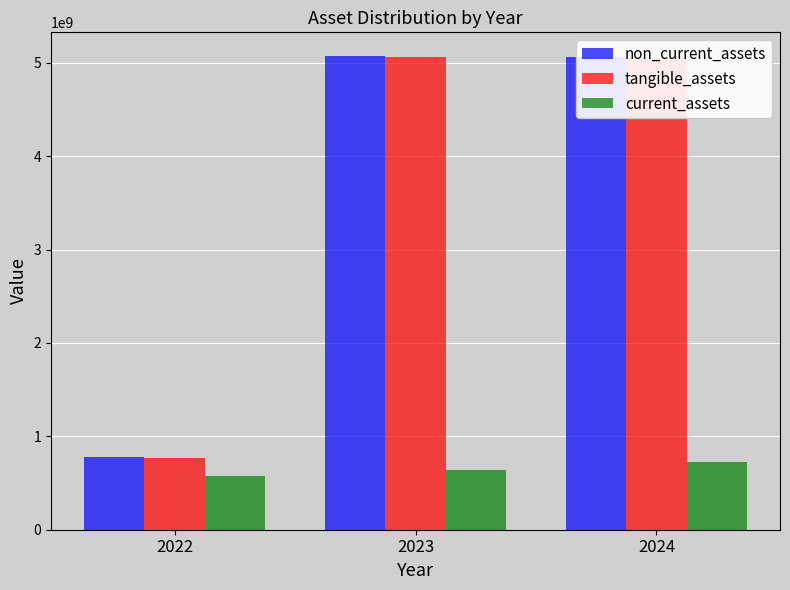

Is the value of non_current_assets at 2022 greater than the value of tangible_assets at 2023?

No